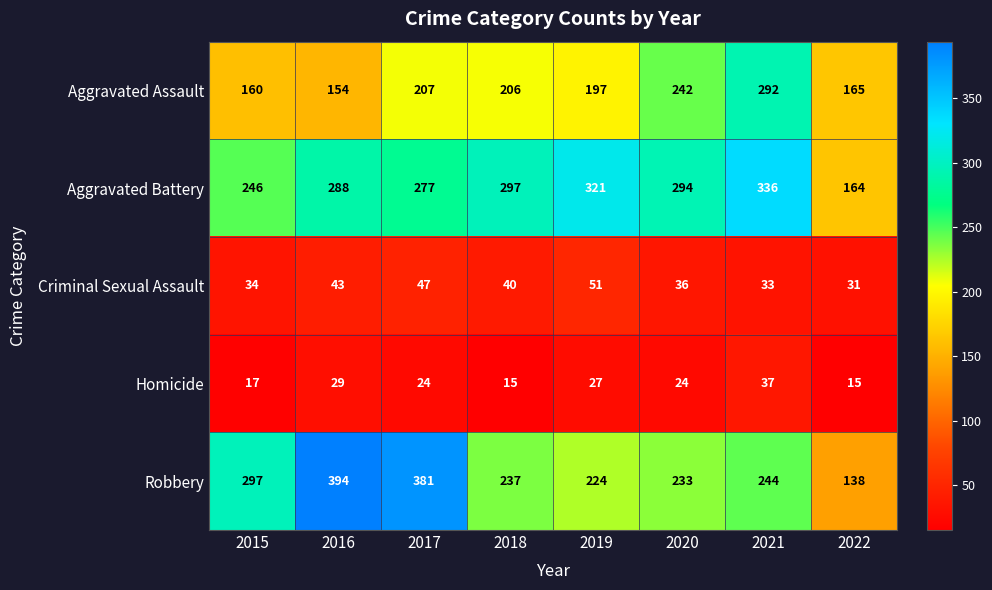

What is the difference between the Criminal Sexual Assault values at 2016 and 2018?

3